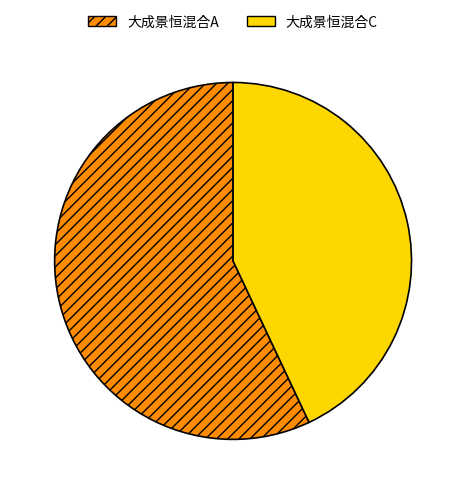

True or false: 大成景恒混合C accounts for 55% of the total.

False